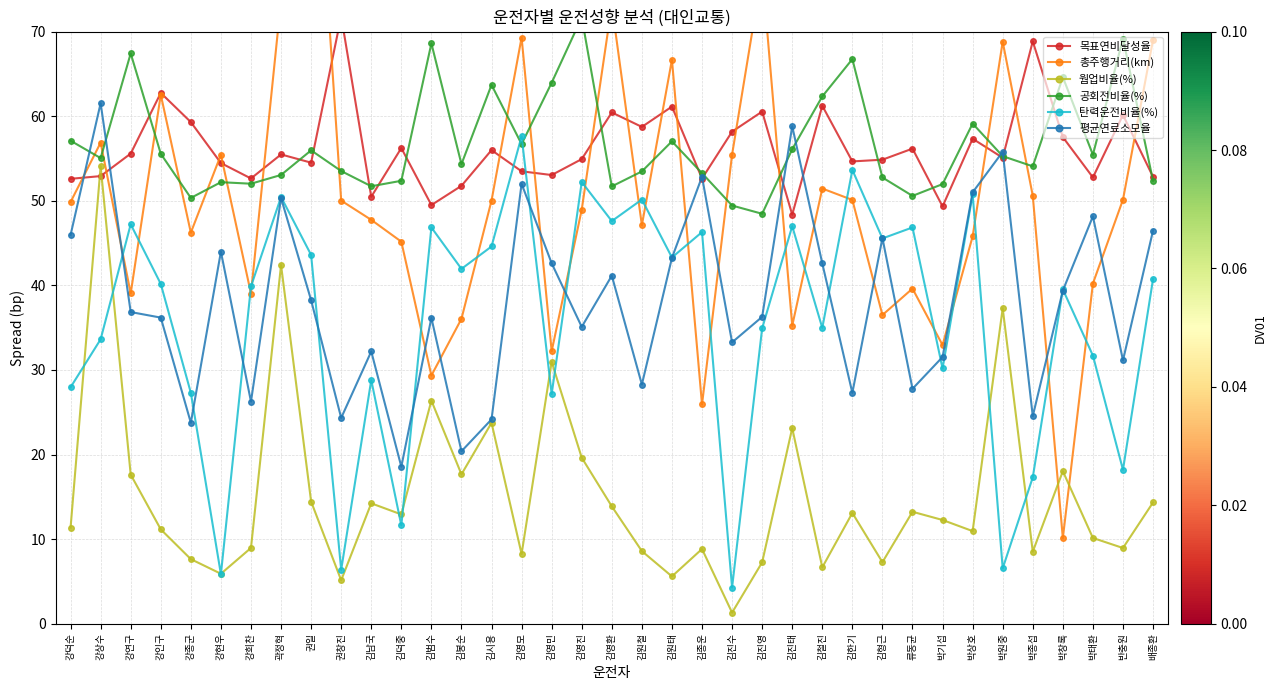

At which category is the sum across all series the highest?

곽정혁